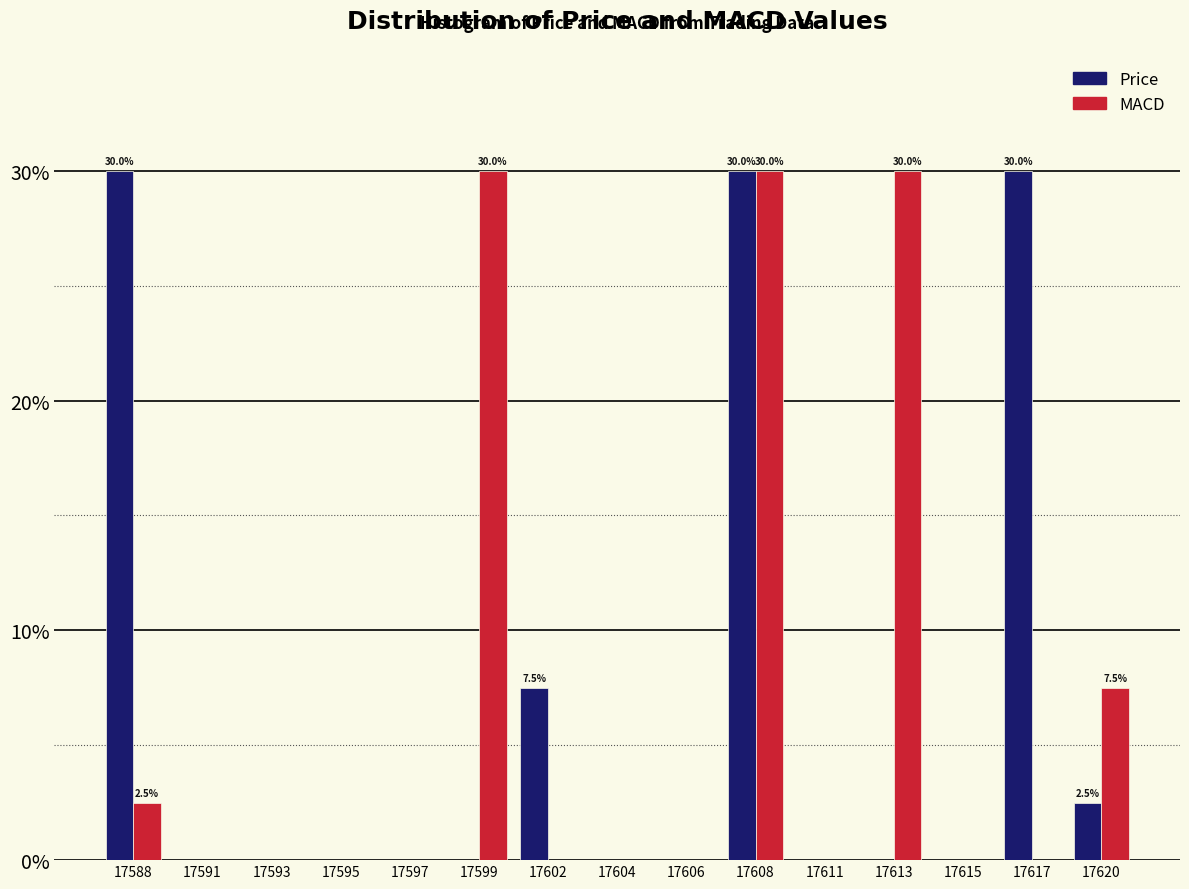

Are the bars horizontal?

No